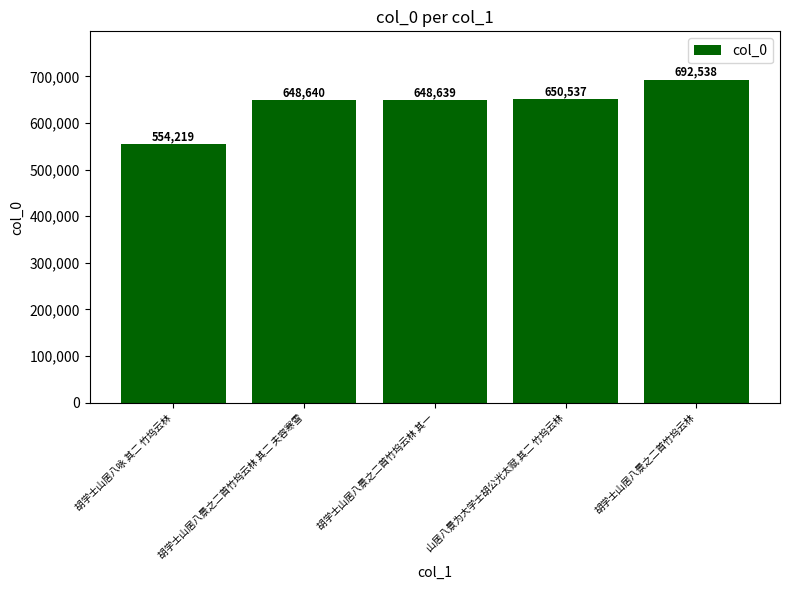

List the labels in order of value, smallest first.

胡学士山居八咏 其二 竹坞云林, 胡学士山居八景之二首竹坞云林 其一, 胡学士山居八景之二首竹坞云林 其二 夫容寒雪, 山居八景为大学士胡公光太赋 其二 竹坞云林, 胡学士山居八景之二首竹坞云林